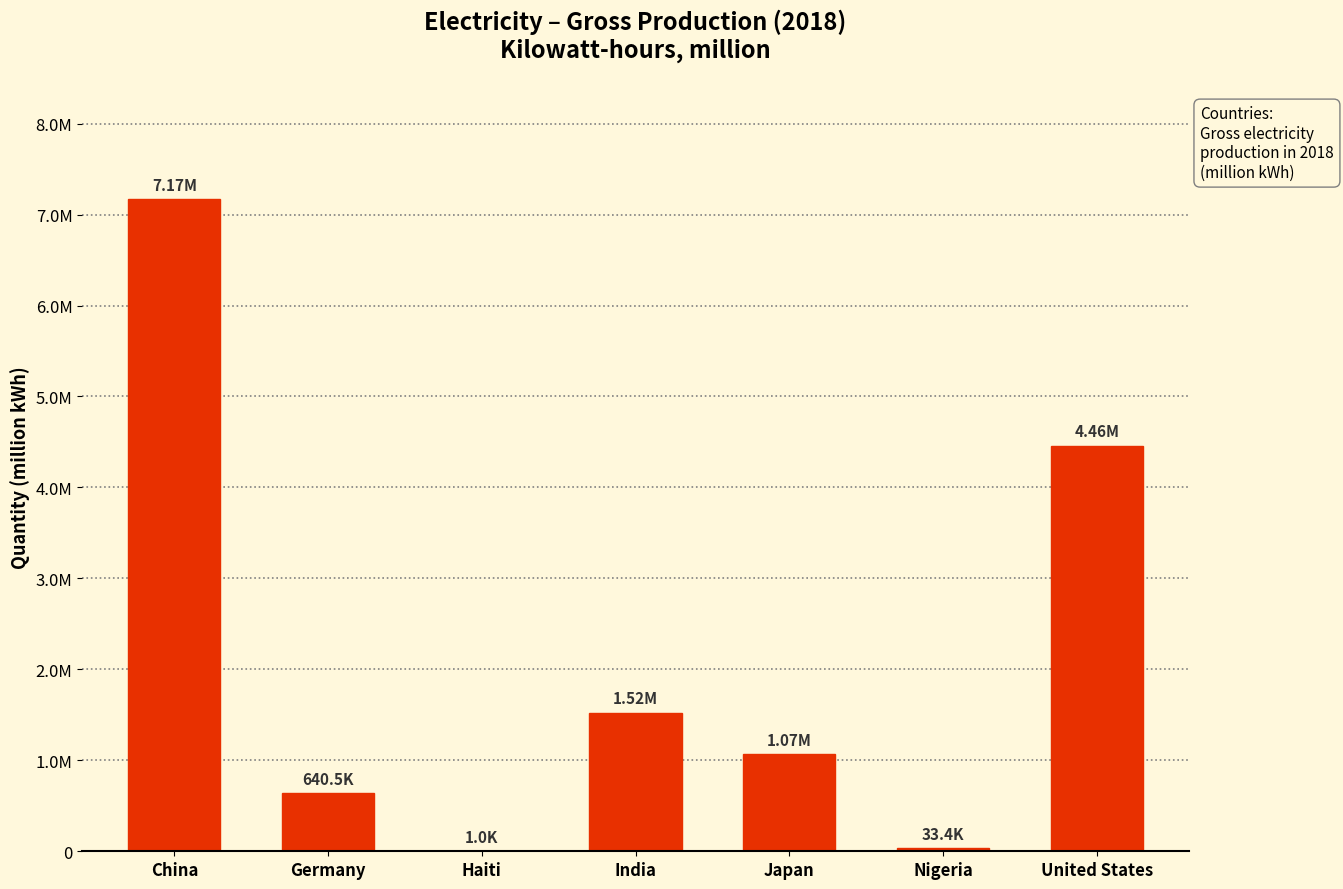

The value at Japan is 1788667.0. True or false?

False